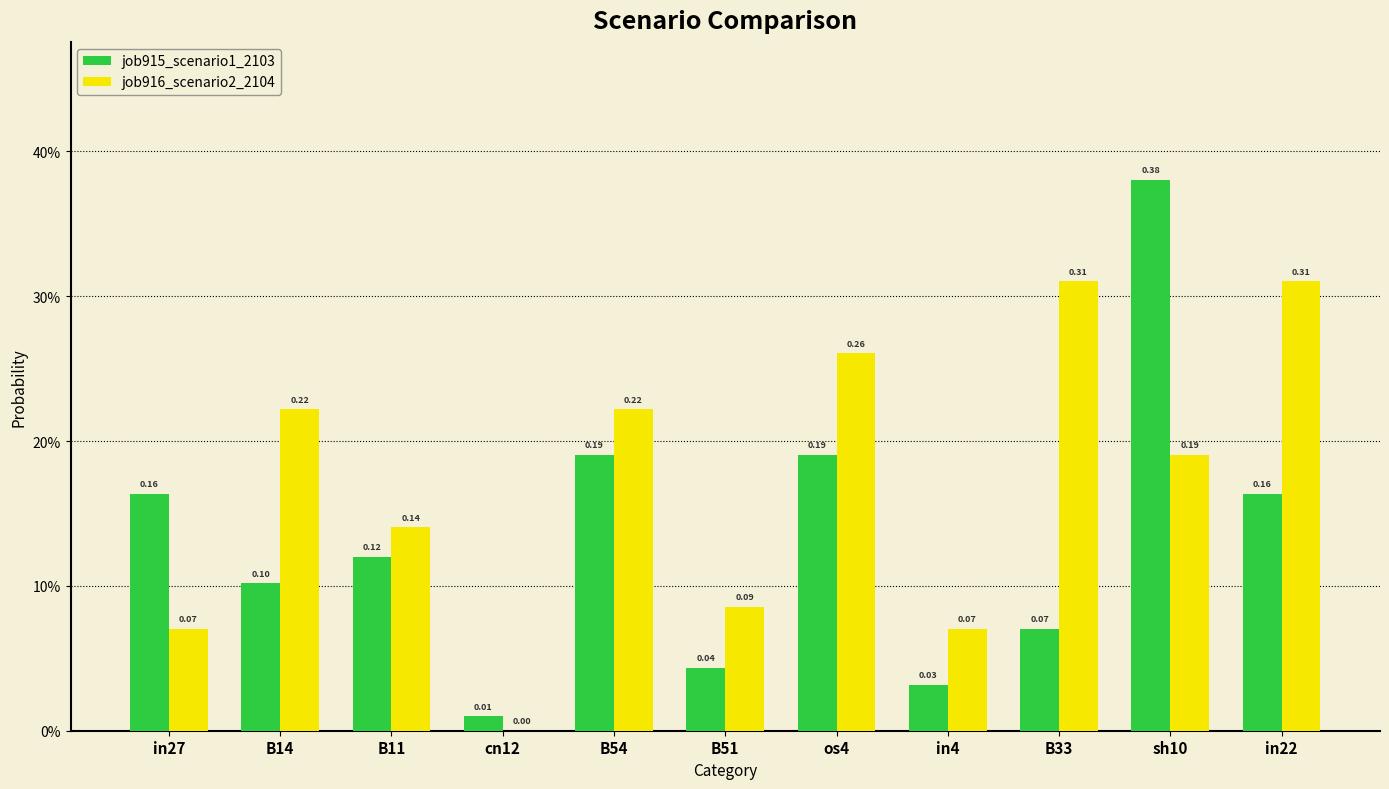

What is the difference between the job915_scenario1_2103 values at os4 and B11?

0.1